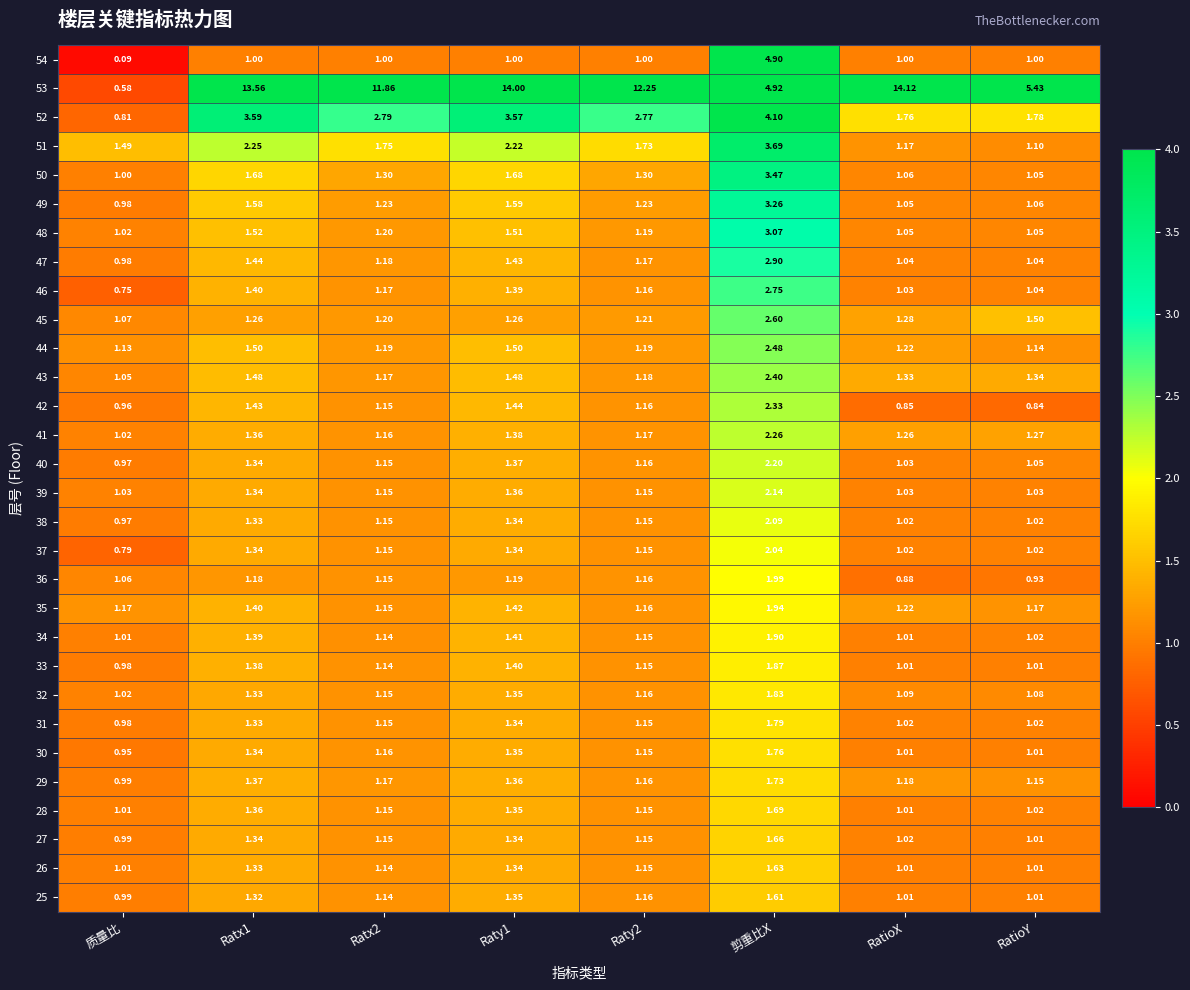

At which category does the chart reach its peak across all series?

RatioX